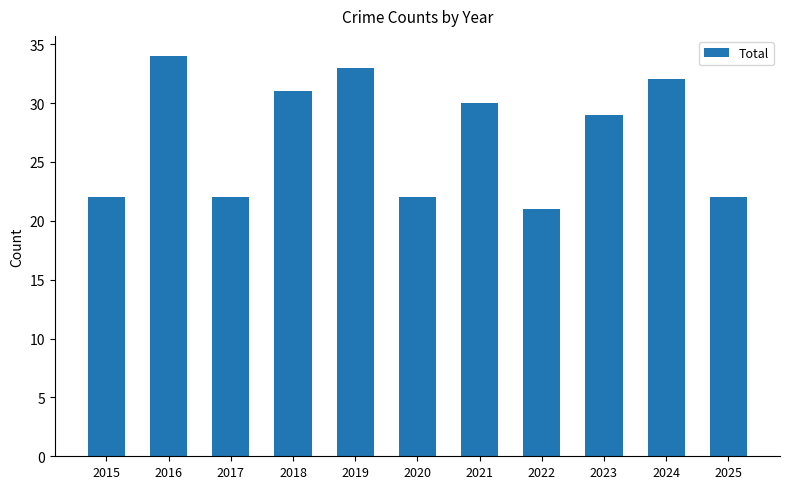

Count the number of categories in the chart.

11